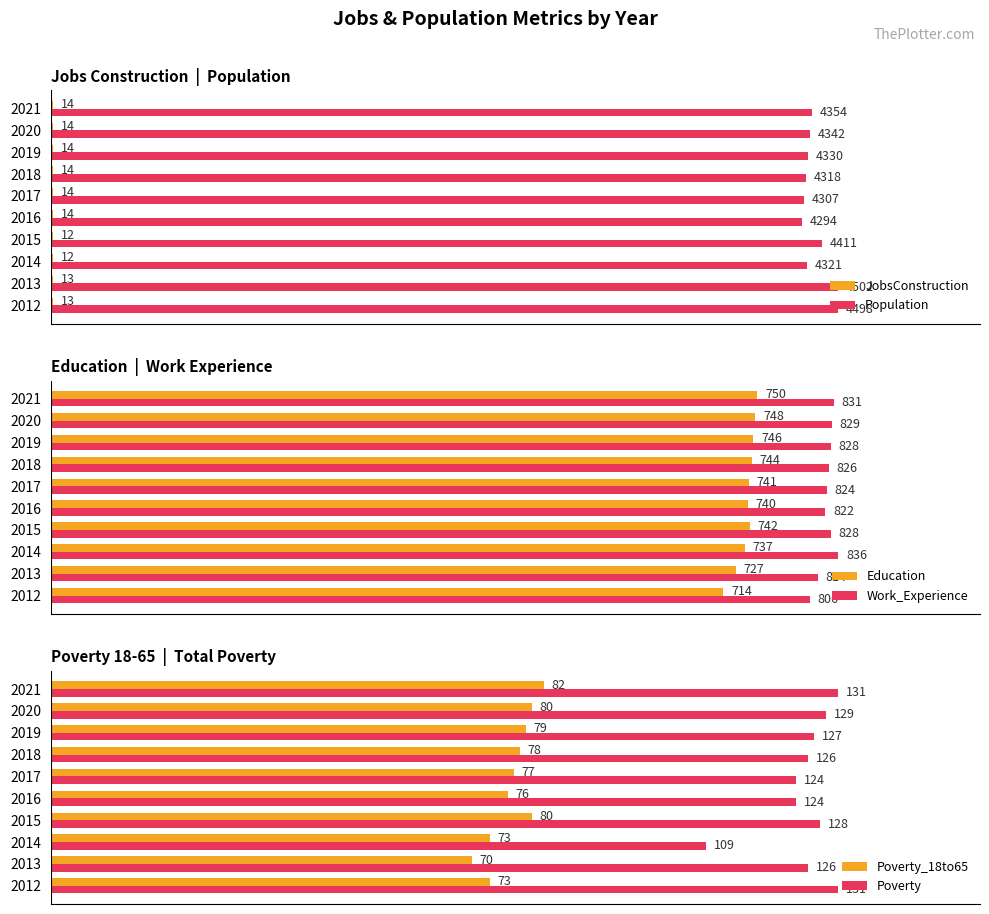

Rank the categories by Education value from highest to lowest.

2021, 2020, 2019, 2018, 2015, 2017, 2016, 2014, 2013, 2012